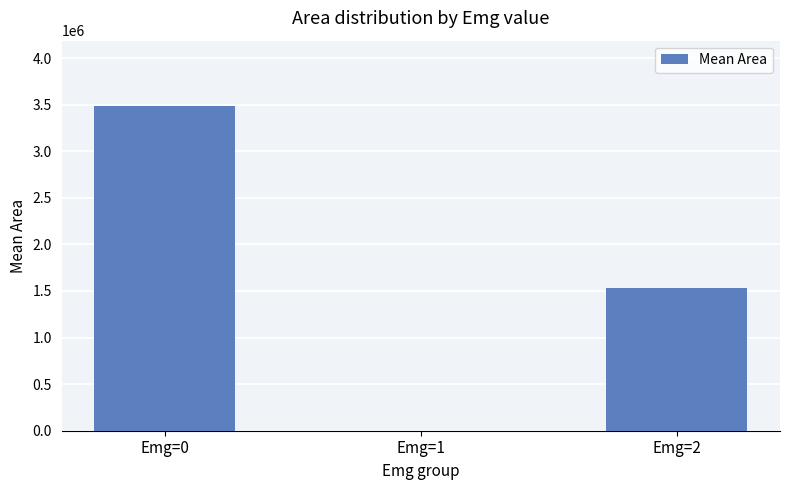

What is the maximum value shown in the chart?

3488783.8